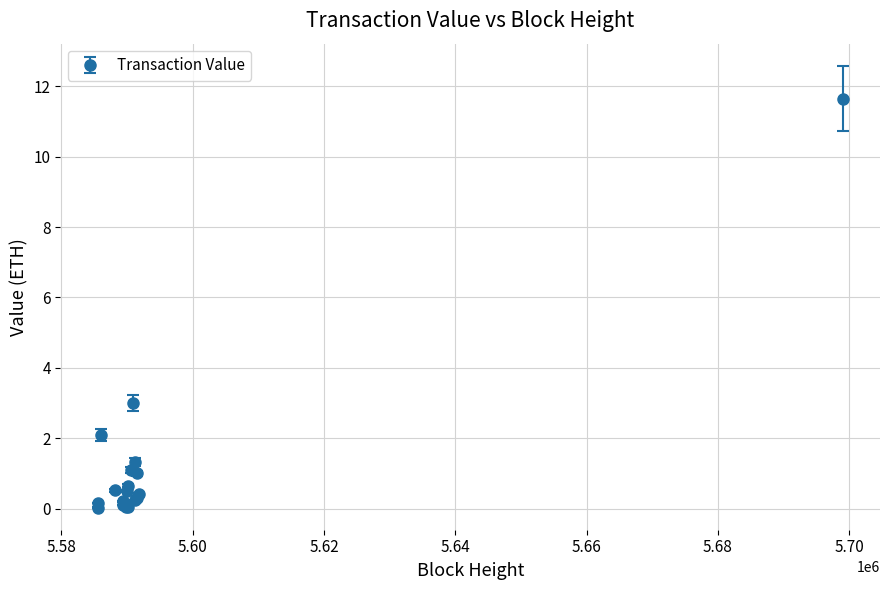

What is the greatest value displayed?

11.7